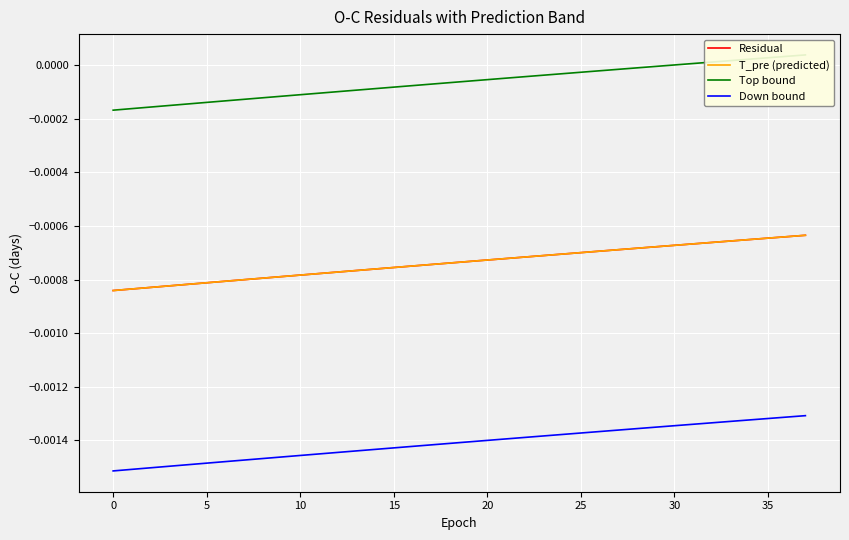

At which category is the sum across all series the highest?

37